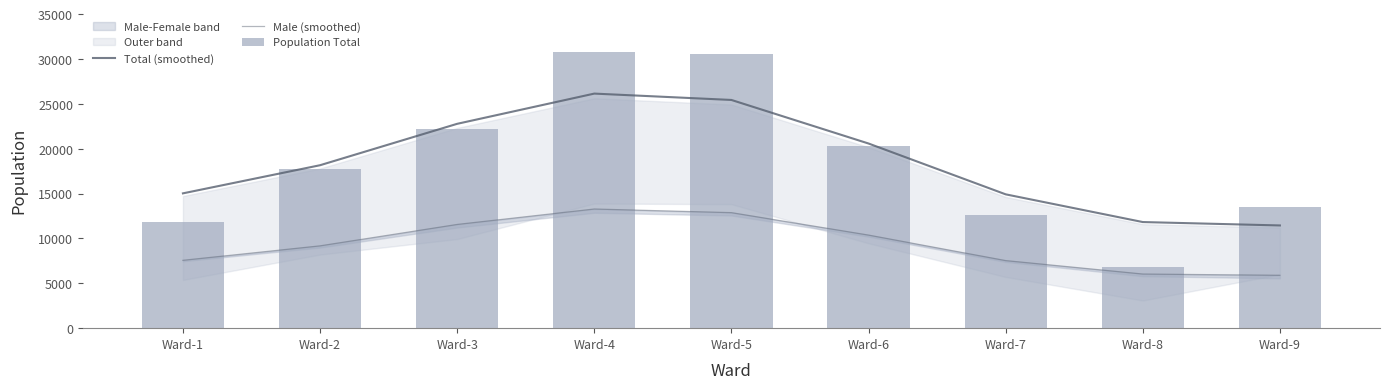

At which label does Total (smoothed) first exceed 18158?

Ward-3